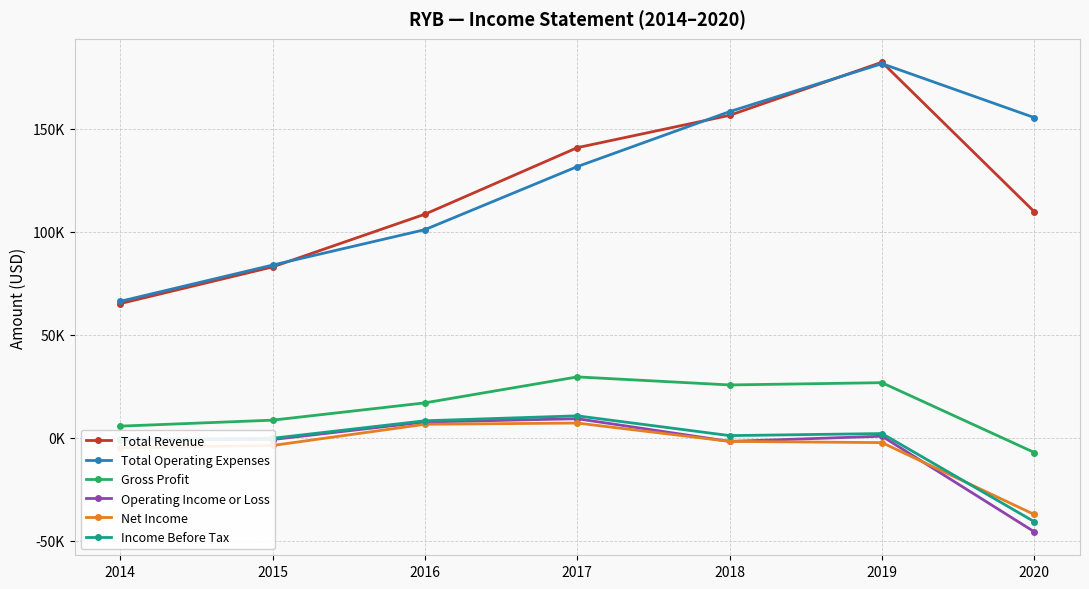

What is the difference between the second highest and second lowest values in the Net Income series?

11400